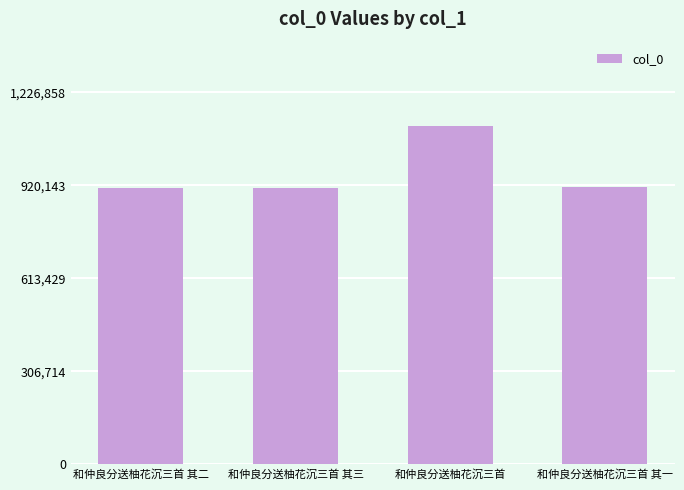

What is the label of the 1st bar from the right?

和仲良分送柚花沉三首 其一